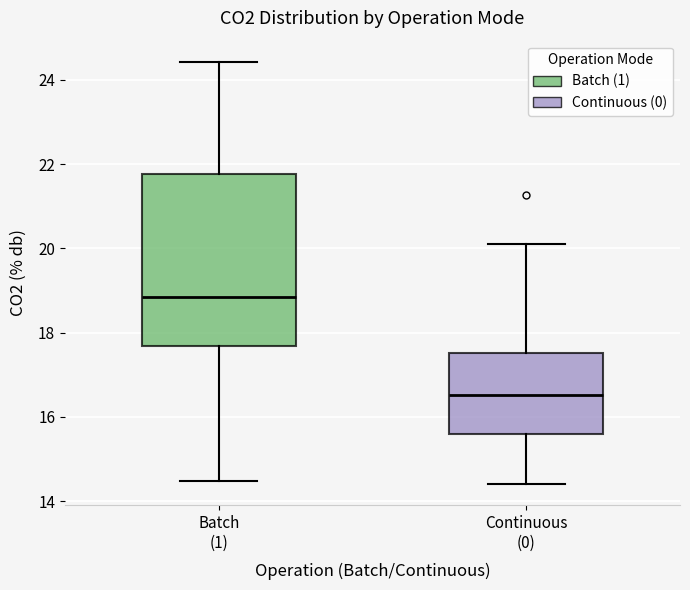

Which box is the tallest, from its lower edge to its upper edge?

Batch (1)